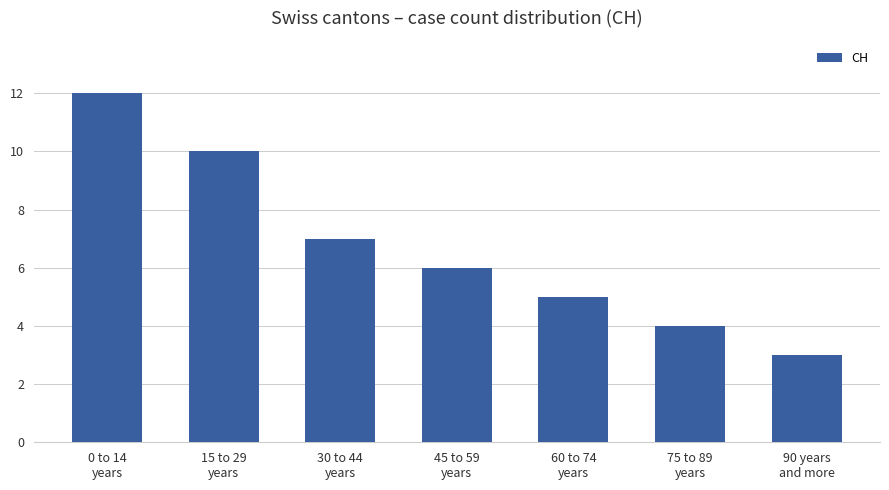

What is the difference between the values at 15 to 29
years and 0 to 14
years?

2